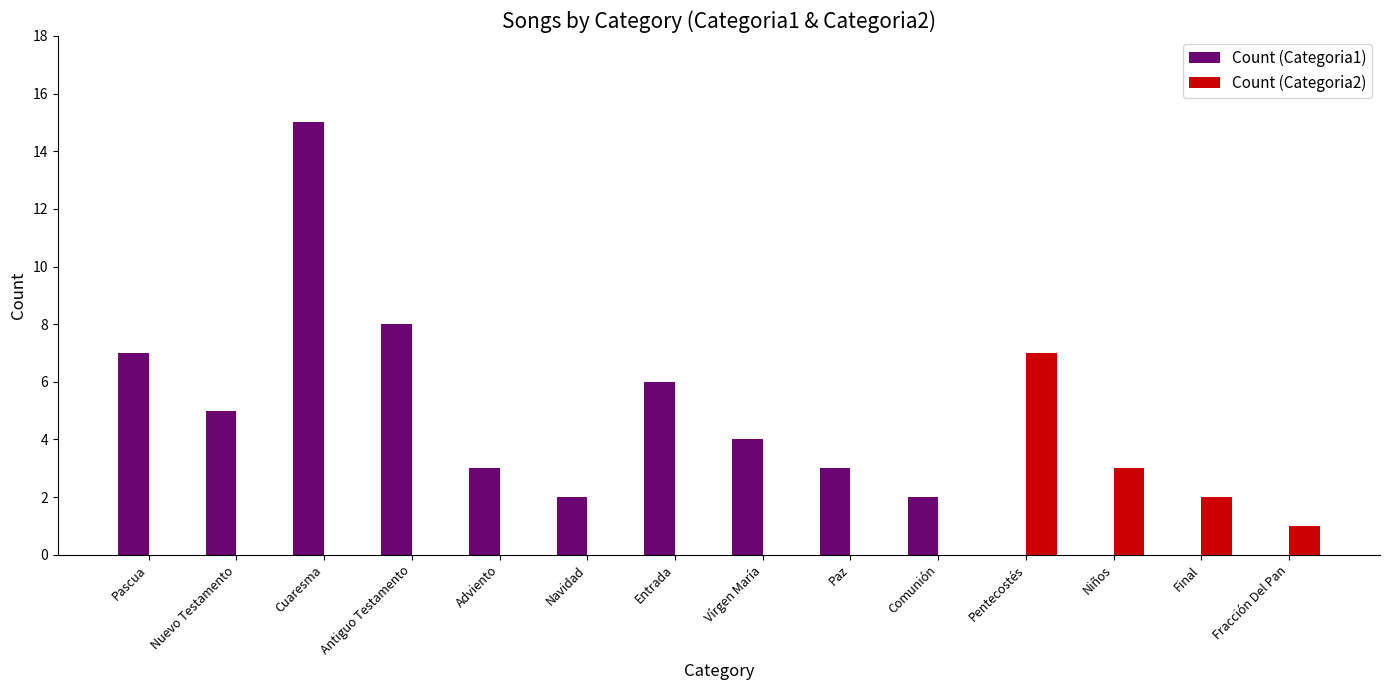

Is it true that Count (Categoria1) equals -9 at Pentecostés?

False